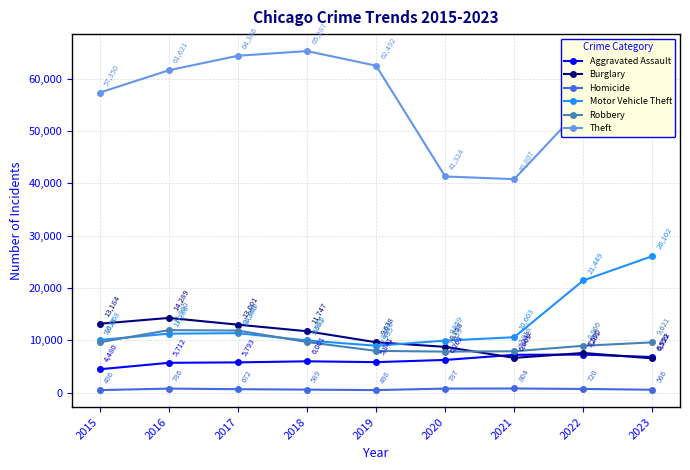

What are all the series names shown in the legend?

Aggravated Assault, Burglary, Homicide, Motor Vehicle Theft, Robbery, Theft